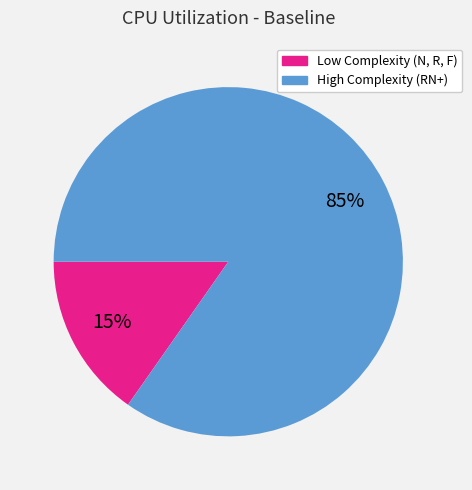

Rank the categories by value from highest to lowest.

High Complexity (RN+), Low Complexity (N, R, F)